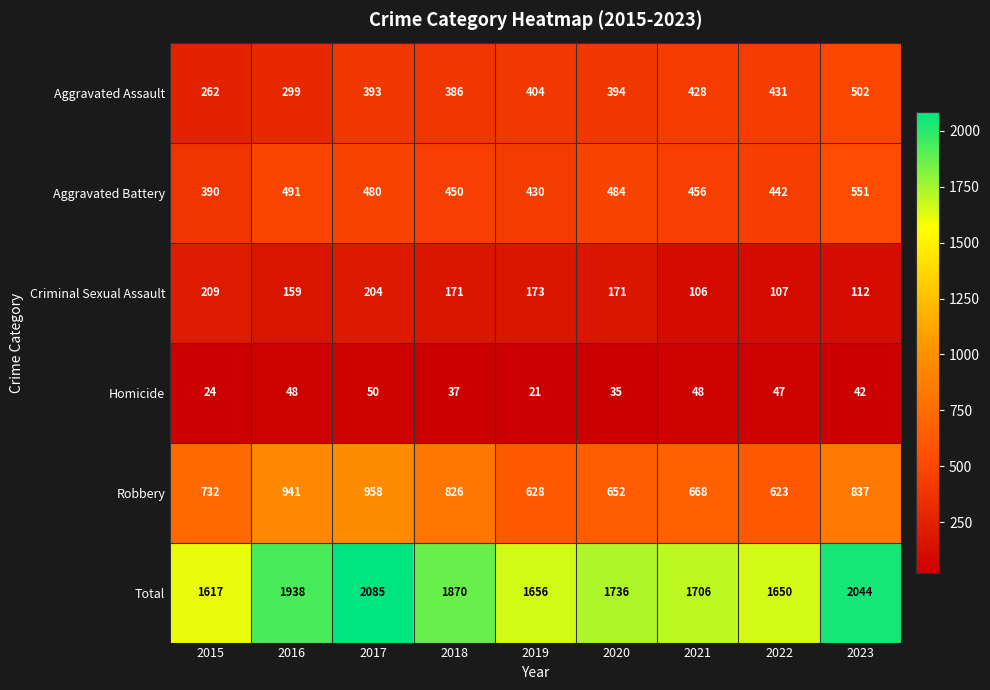

Rank the series at 2017 from lowest to highest value.

Homicide, Criminal Sexual Assault, Aggravated Assault, Aggravated Battery, Robbery, Total